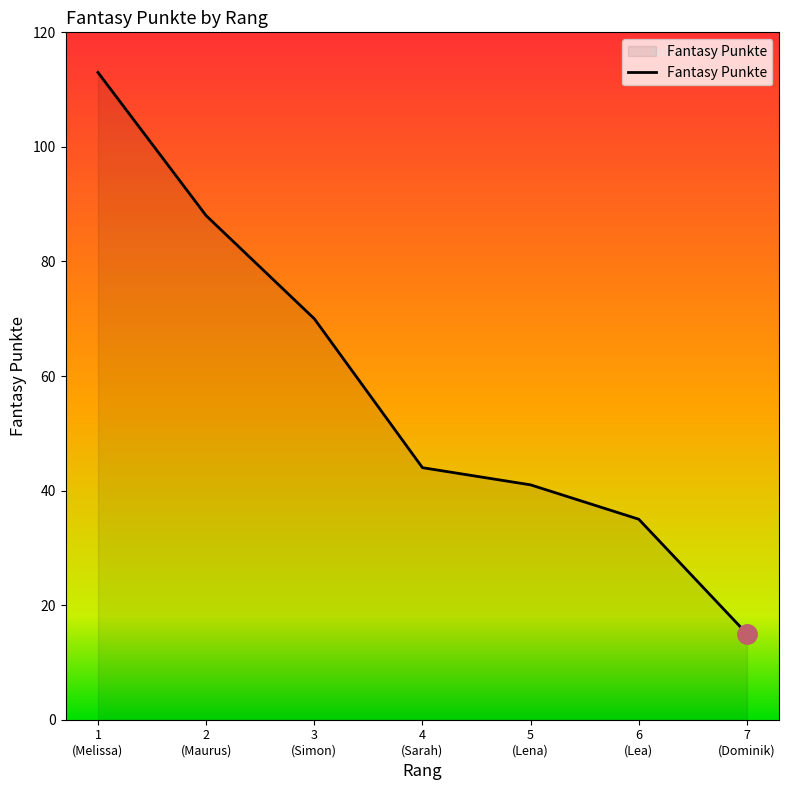

Is it true that the value at 1
(Melissa) is 23?

False